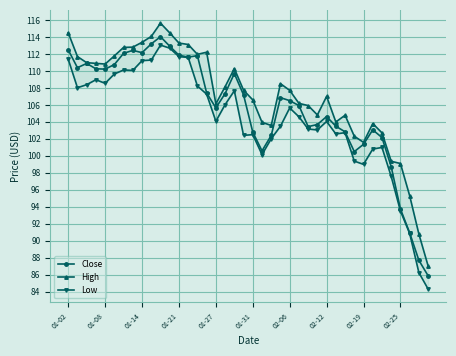

The value of Close at 01-27 is 105.7. True or false?

True